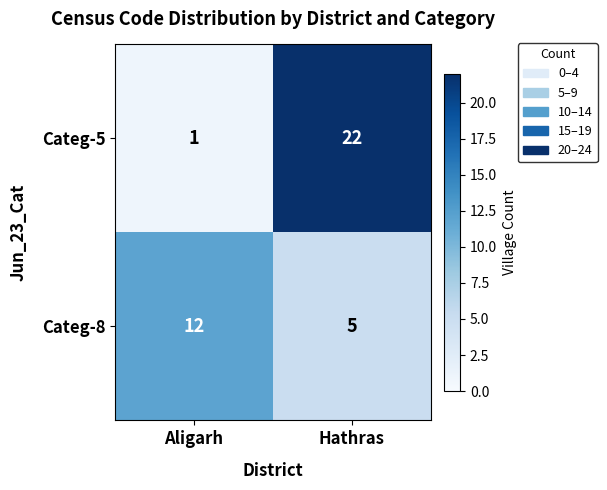

What is the spread (max minus min) of values at Aligarh?

11